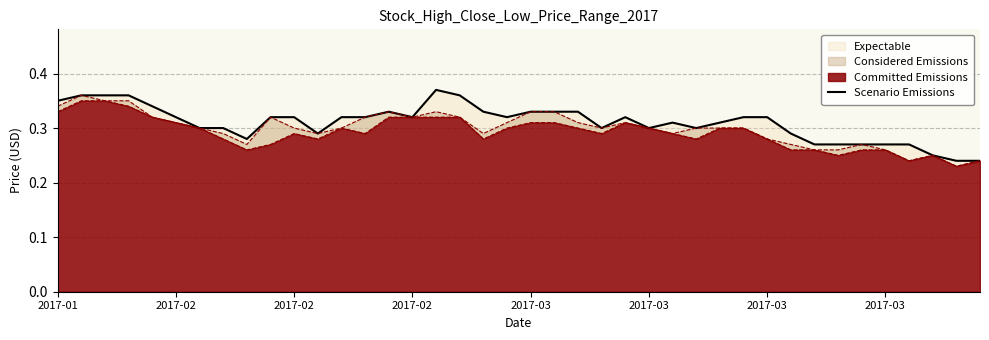

Read the value at 31.

0.3